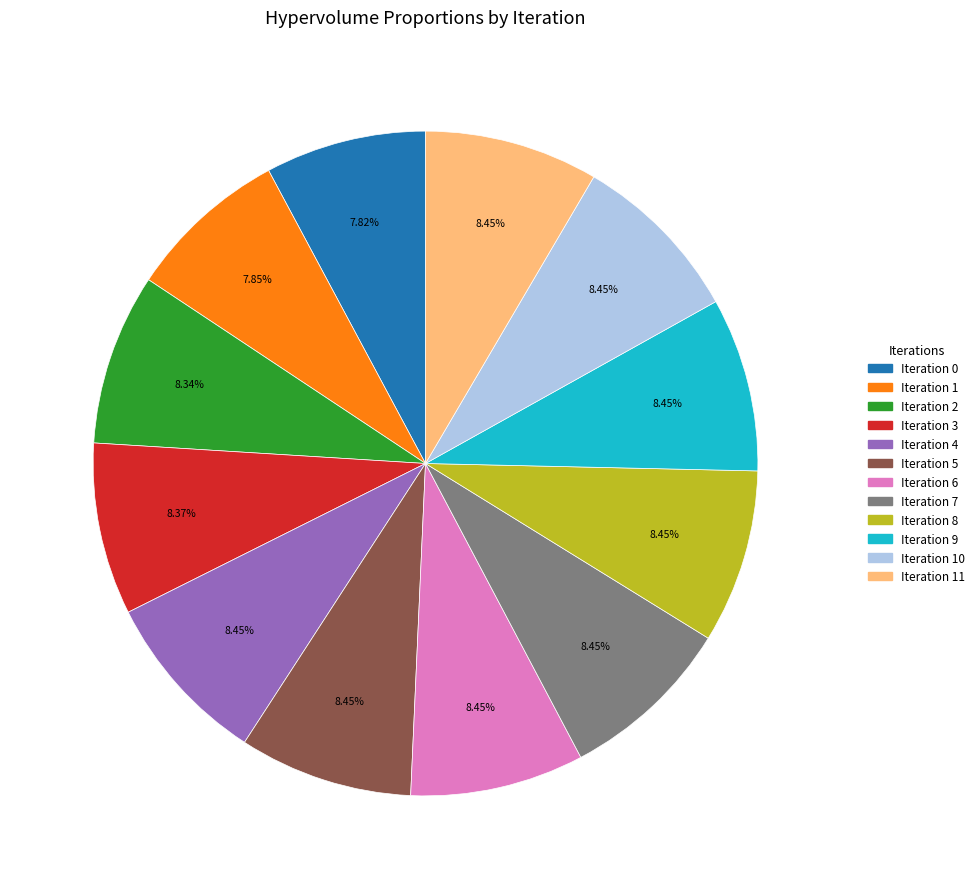

Is there any slice that represents more than half of the pie?

No